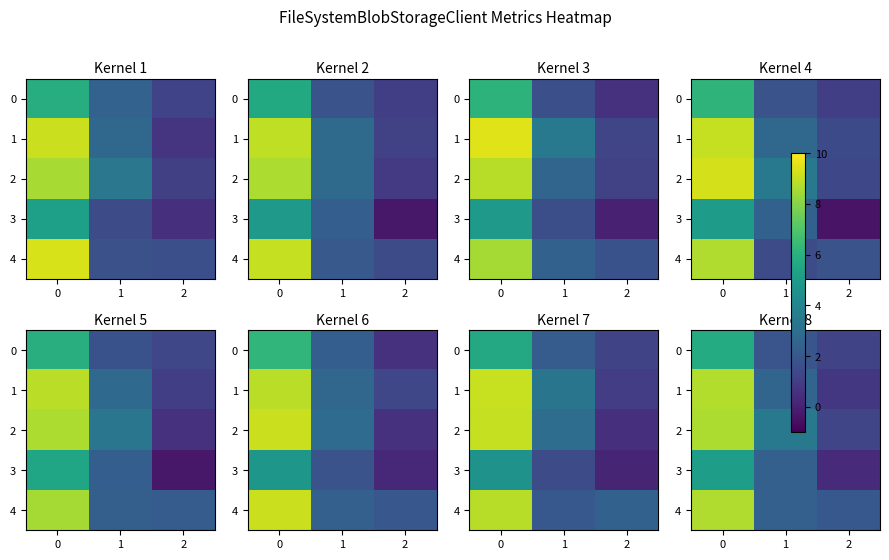

What is the lowest value of the 2 series?

1.3